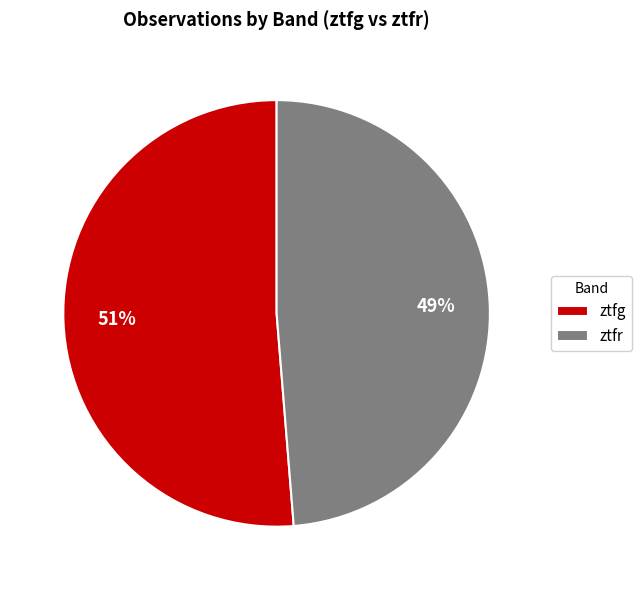

Between ztfg and ztfr, which is larger?

ztfg